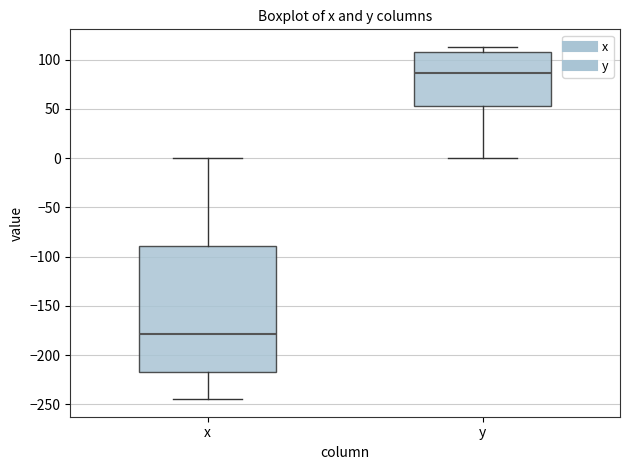

Comparing the boxes themselves (not the whiskers), which one is the tallest?

x